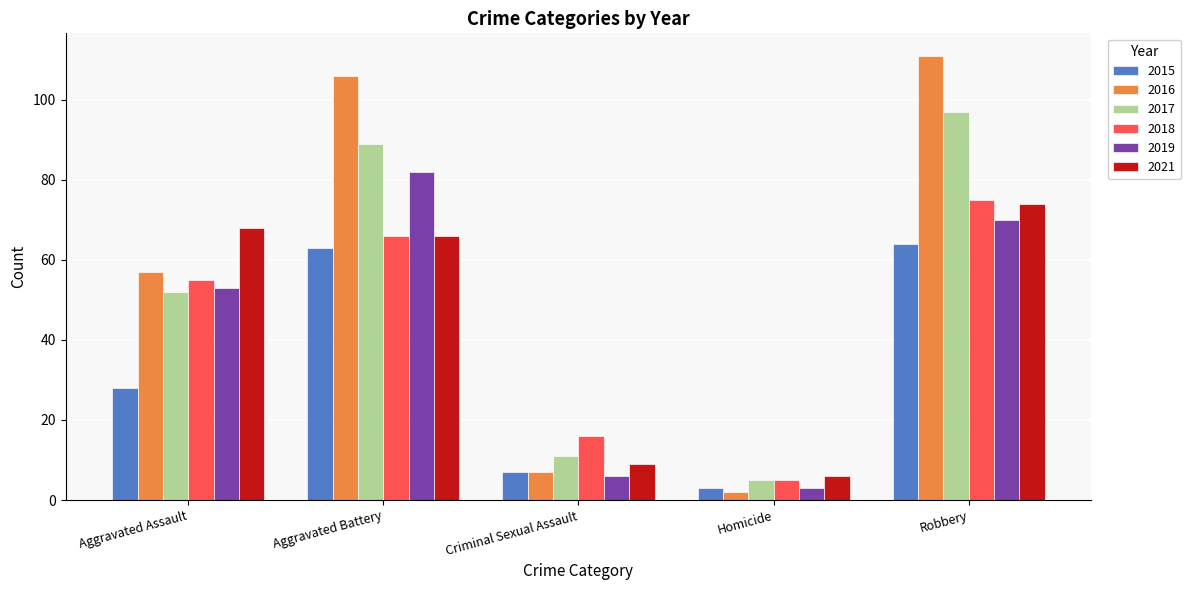

What is the total value across all series at Aggravated Assault?

313